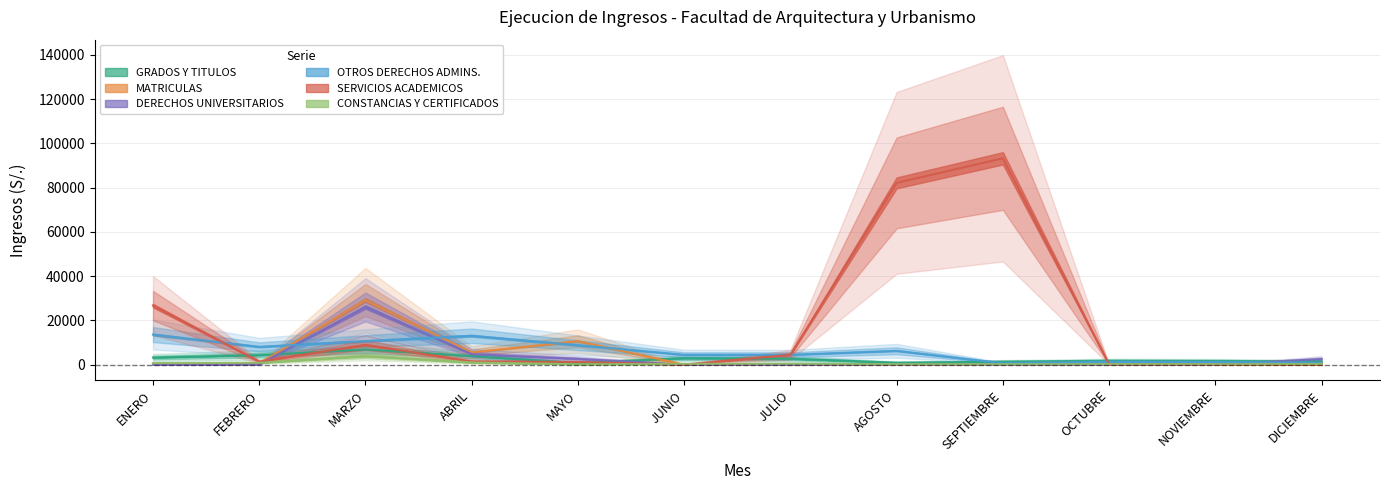

Reading left to right, what are all the values shown in this chart?

GRADOS Y TITULOS: ENERO=3220.0	FEBRERO=4320.0	MARZO=6890.0	ABRIL=3890.0	MAYO=740.0	JUNIO=2930.0	JULIO=2690.0	AGOSTO=910.0	SEPTIEMBRE=1370.0	OCTUBRE=1770.0	NOVIEMBRE=1690.0	DICIEMBRE=1460.0
MATRICULAS: ENERO=380.0	FEBRERO=550.0	MARZO=29150.0	ABRIL=5545.0	MAYO=10619.0	JUNIO=0.0	JULIO=20.0	AGOSTO=0.0	SEPTIEMBRE=0.0	OCTUBRE=0.0	NOVIEMBRE=0.0	DICIEMBRE=130.0
DERECHOS UNIVERSITARIOS: ENERO=0.0	FEBRERO=164.0	MARZO=26052.0	ABRIL=4753.0	MAYO=2640.0	JUNIO=0.0	JULIO=0.0	AGOSTO=130.0	SEPTIEMBRE=82.0	OCTUBRE=0.0	NOVIEMBRE=0.0	DICIEMBRE=2540.0
OTROS DERECHOS ADMINS.: ENERO=13593.0	FEBRERO=8059.8	MARZO=10658.2	ABRIL=13047.8	MAYO=8790.0	JUNIO=4473.0	JULIO=4456.5	AGOSTO=6259.0	SEPTIEMBRE=637.0	OCTUBRE=1354.5	NOVIEMBRE=1230.0	DICIEMBRE=841.0
SERVICIOS ACADEMICOS: ENERO=26685.0	FEBRERO=1386.0	MARZO=8958.0	ABRIL=1455.0	MAYO=1200.0	JUNIO=54.0	JULIO=4440.0	AGOSTO=82140.0	SEPTIEMBRE=93240.0	OCTUBRE=96.0	NOVIEMBRE=0.0	DICIEMBRE=60.0
CONSTANCIAS Y CERTIFICADOS: ENERO=715.0	FEBRERO=850.0	MARZO=3855.0	ABRIL=1000.0	MAYO=161.0	JUNIO=345.0	JULIO=435.0	AGOSTO=221.0	SEPTIEMBRE=190.0	OCTUBRE=240.0	NOVIEMBRE=200.0	DICIEMBRE=300.0